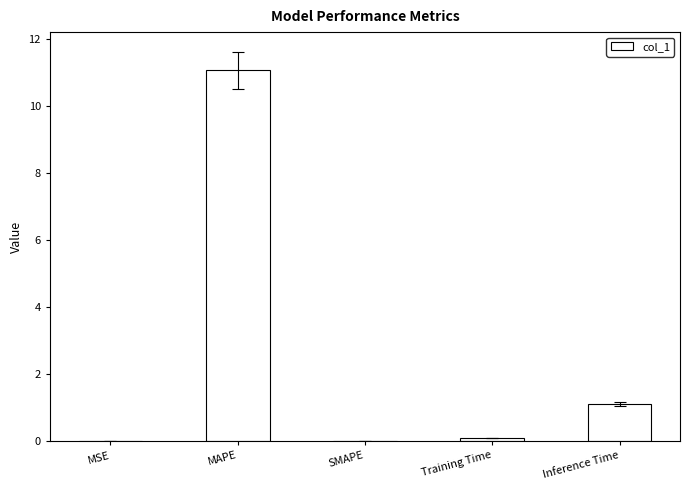

Where is the data nearest to the value 5?

Inference Time